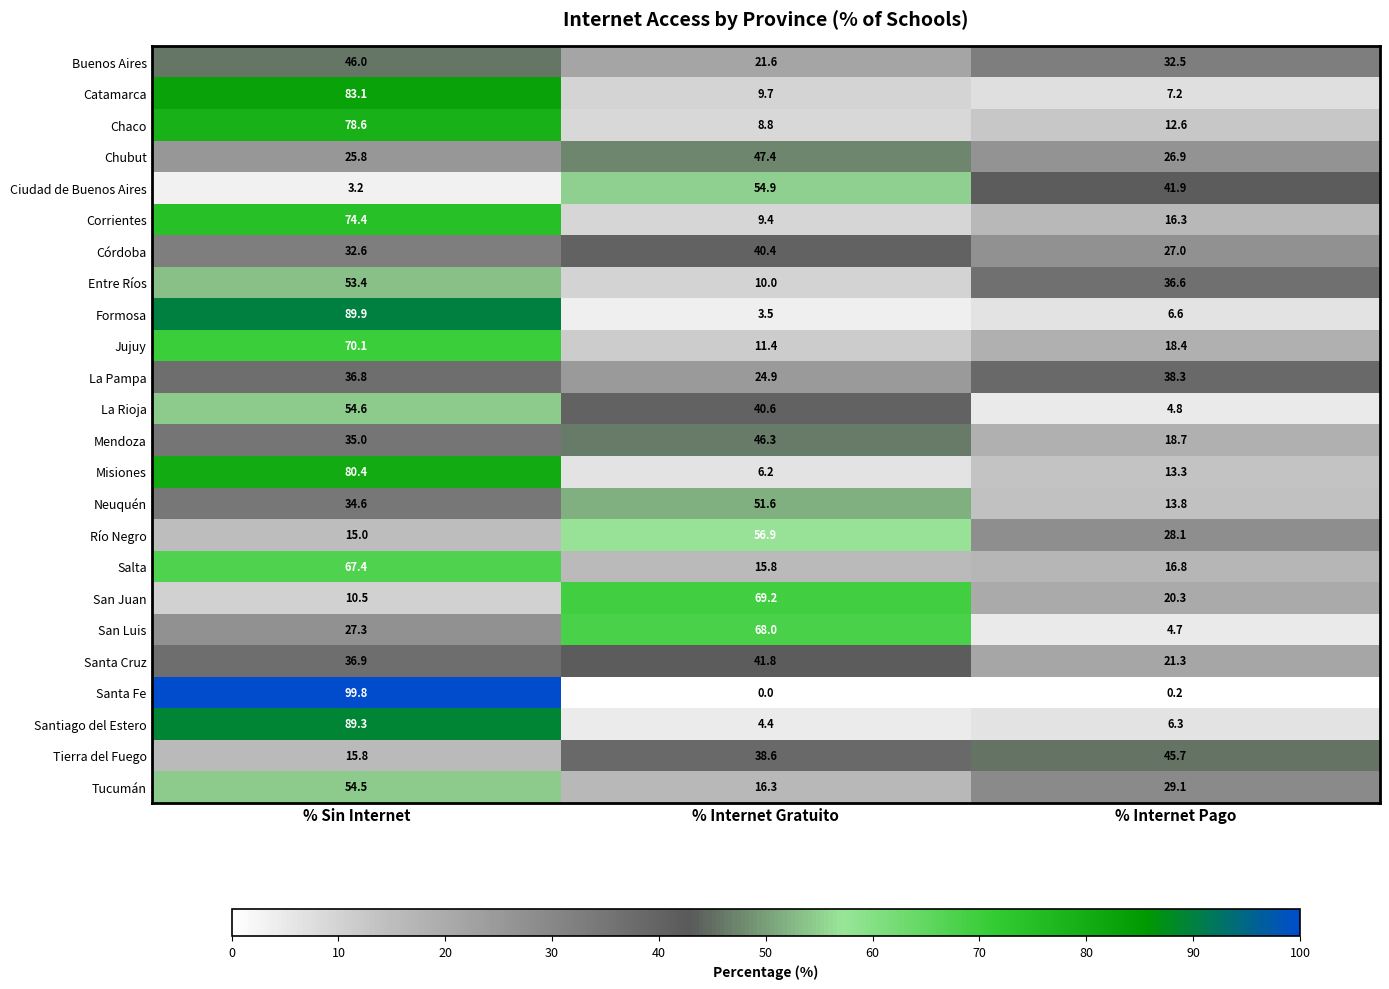

How many data points does each series have?

3